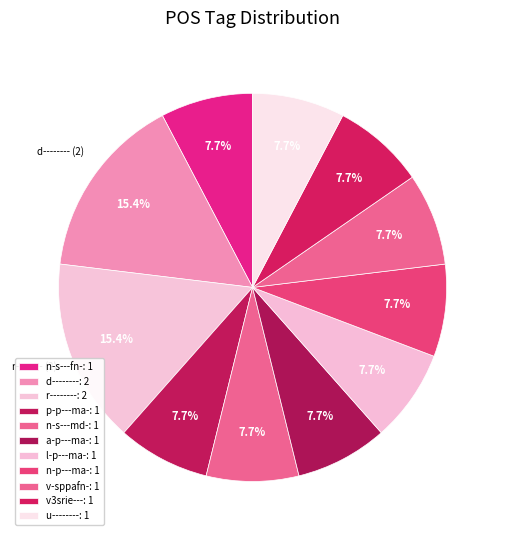

How many slices are in this pie chart?

11